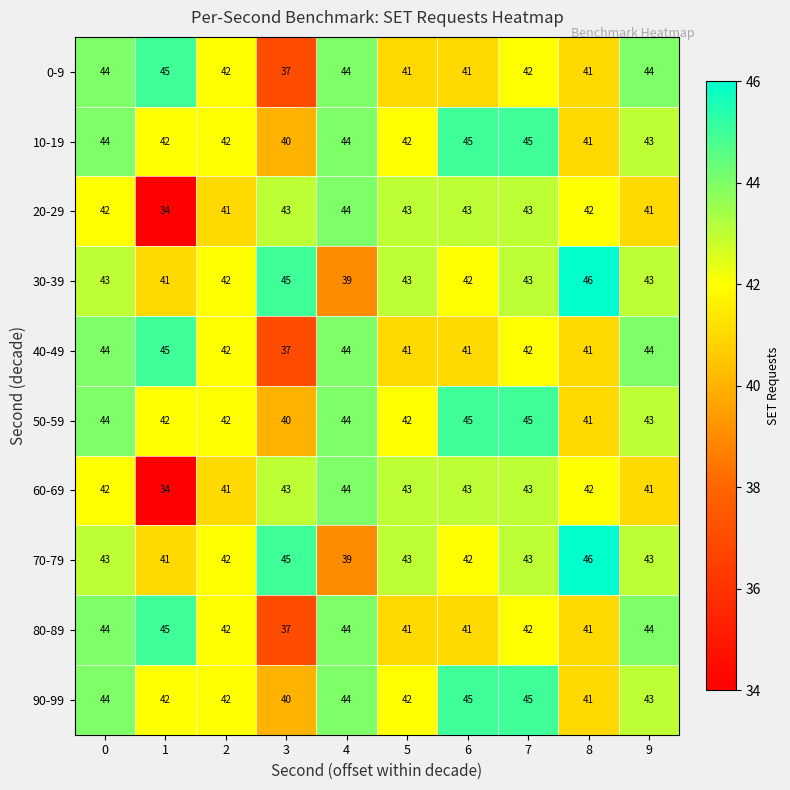

What is the difference between the highest and lowest values at 3?

8